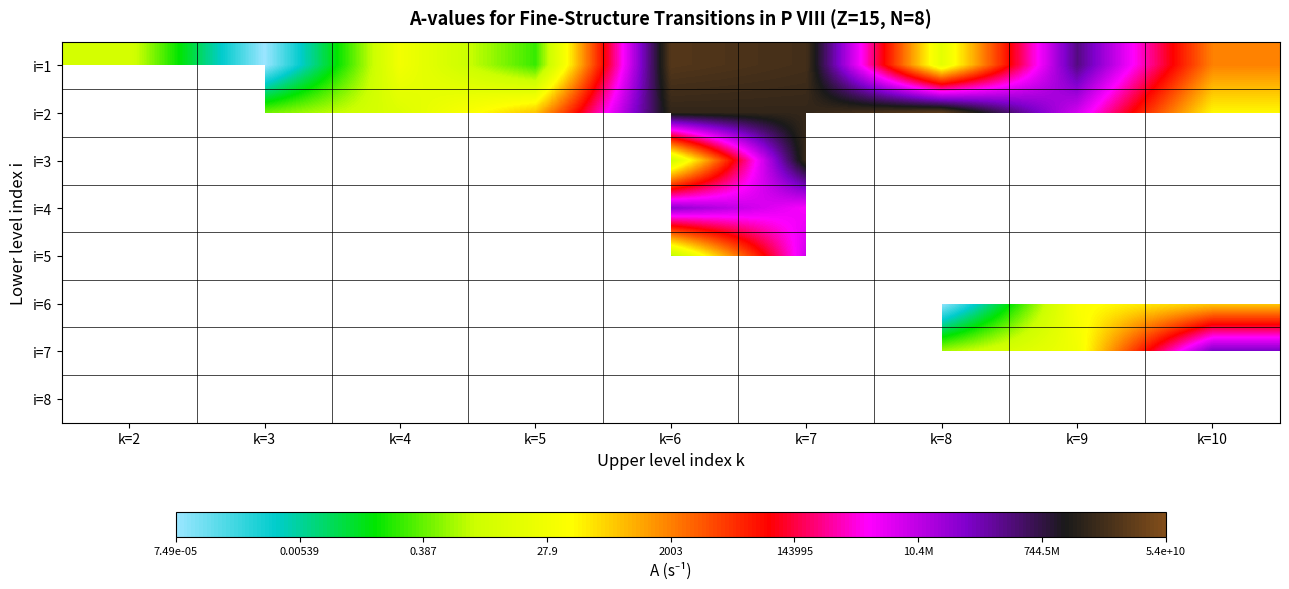

Which series has the widest spread of values?

i=1